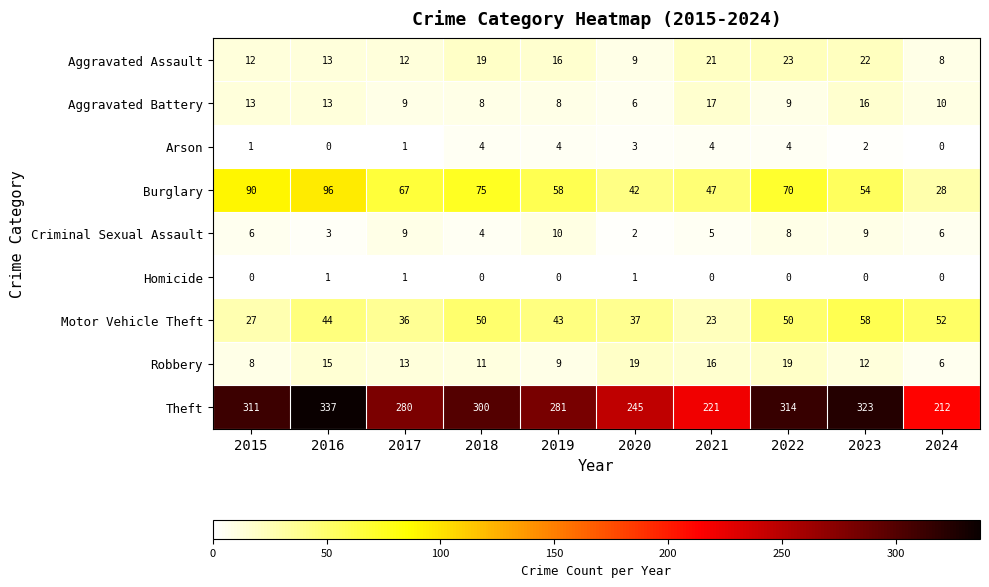

Rank the series by their maximum value, from lowest to highest.

Homicide, Arson, Criminal Sexual Assault, Aggravated Battery, Robbery, Aggravated Assault, Motor Vehicle Theft, Burglary, Theft